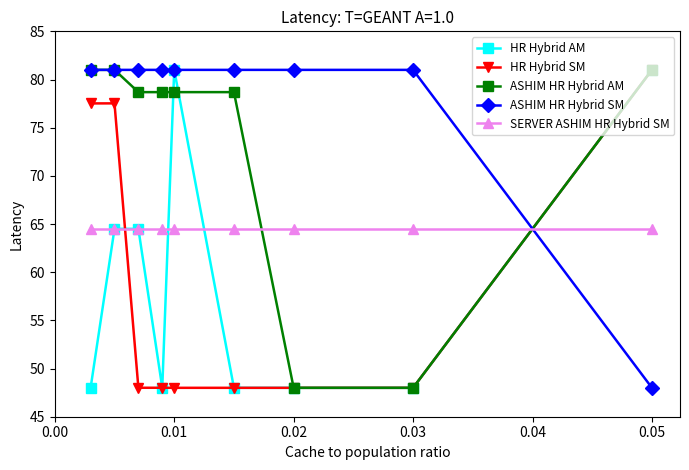

What is the value of the SERVER ASHIM HR Hybrid SM point at the 3rd from the left?

64.5